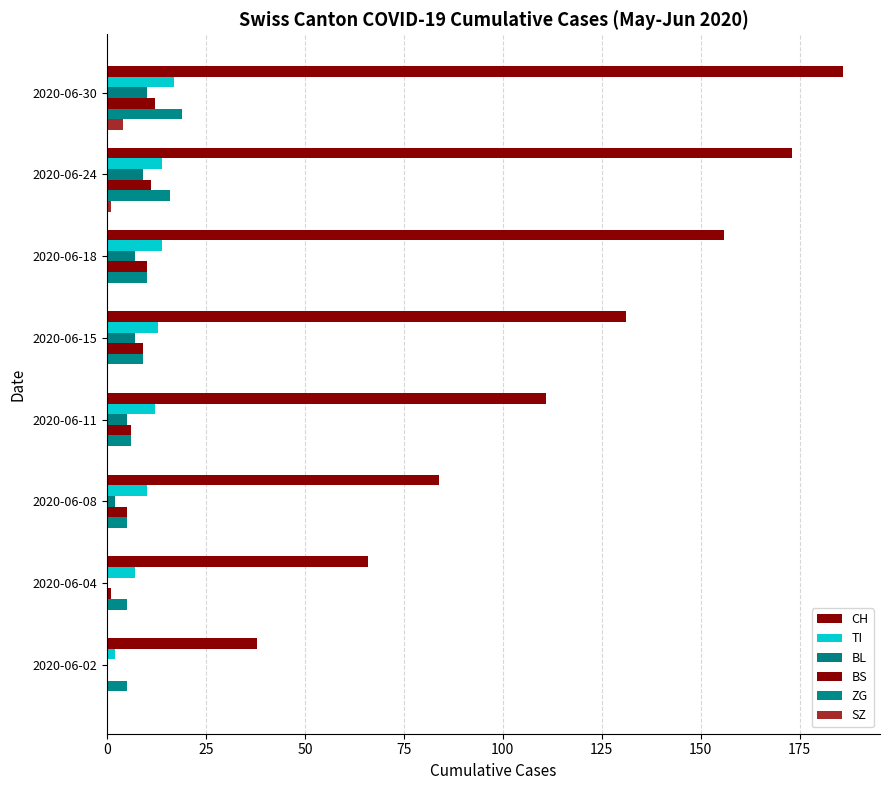

Which series has the largest range (max minus min)?

CH